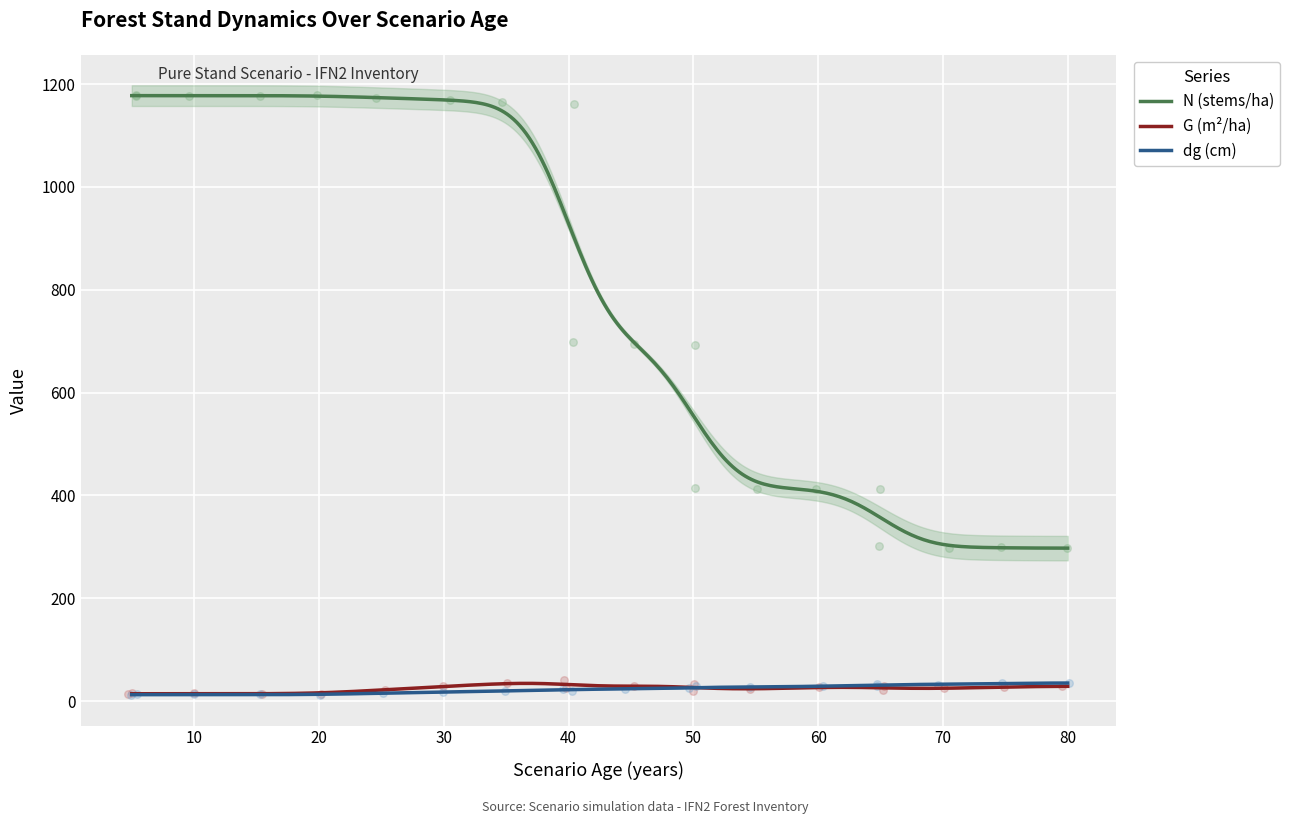

Which series has the widest spread of Y values?

N